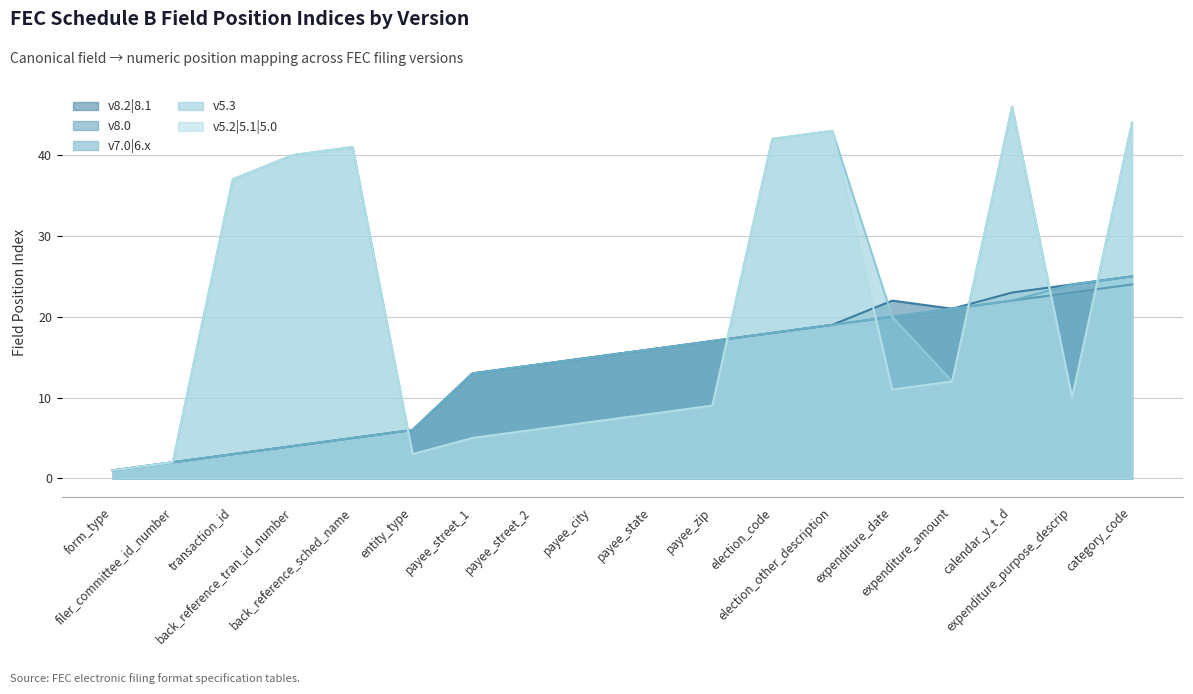

What is the greatest value displayed?

46